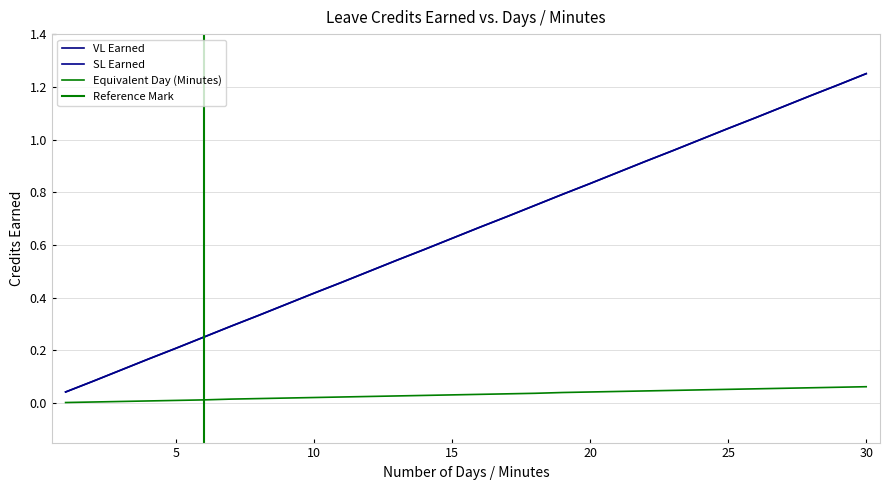

Reading left to right, extract all data points from this chart.

VL Earned: 1=0.0	2=0.1	3=0.1	4=0.2	5=0.2	6=0.2	7=0.3	8=0.3	9=0.4	10=0.4	11=0.5	12=0.5	13=0.5	14=0.6	15=0.6	16=0.7	17=0.7	18=0.8	19=0.8	20=0.8	21=0.9	22=0.9	23=1.0	24=1.0	25=1.0	26=1.1	27=1.1	28=1.2	29=1.2	30=1.2
SL Earned: 1=0.0	2=0.1	3=0.1	4=0.2	5=0.2	6=0.2	7=0.3	8=0.3	9=0.4	10=0.4	11=0.5	12=0.5	13=0.5	14=0.6	15=0.6	16=0.7	17=0.7	18=0.8	19=0.8	20=0.8	21=0.9	22=0.9	23=1.0	24=1.0	25=1.0	26=1.1	27=1.1	28=1.2	29=1.2	30=1.2
Equivalent Day (Minutes): 1=0.0	2=0.0	3=0.0	4=0.0	5=0.0	6=0.0	7=0.0	8=0.0	9=0.0	10=0.0	11=0.0	12=0.0	13=0.0	14=0.0	15=0.0	16=0.0	17=0.0	18=0.0	19=0.0	20=0.0	21=0.0	22=0.0	23=0.0	24=0.1	25=0.1	26=0.1	27=0.1	28=0.1	29=0.1	30=0.1